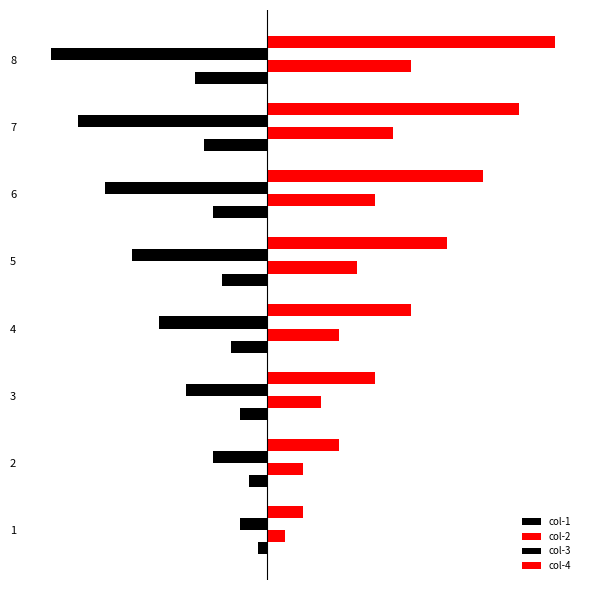

What is the value of the col-2 bar at the 8th from the left?

16